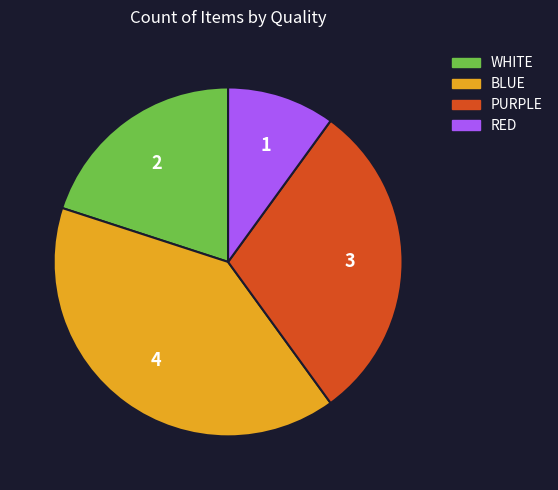

Is there any slice that represents more than half of the pie?

No